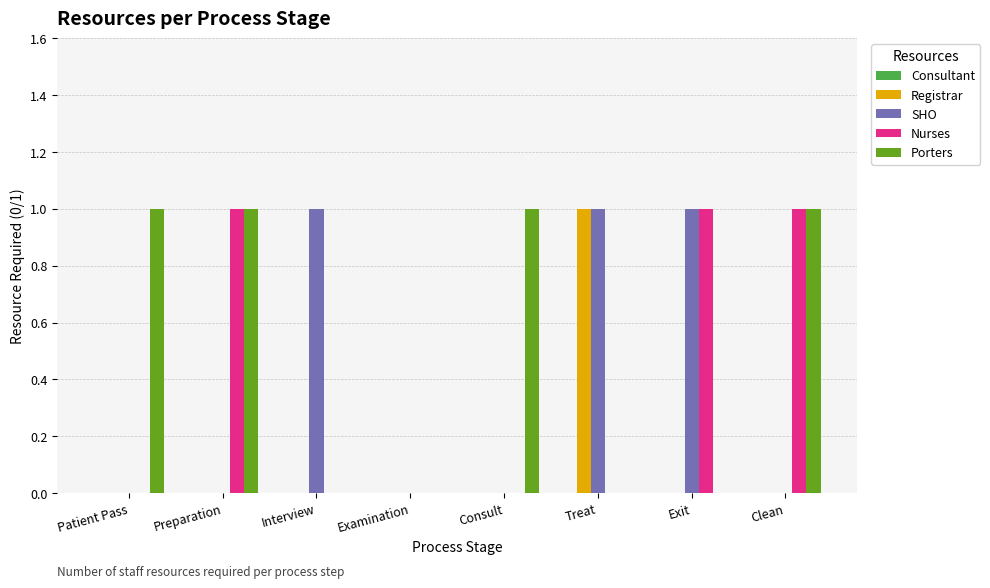

Is it true that Porters equals 0 at Patient Pass?

False